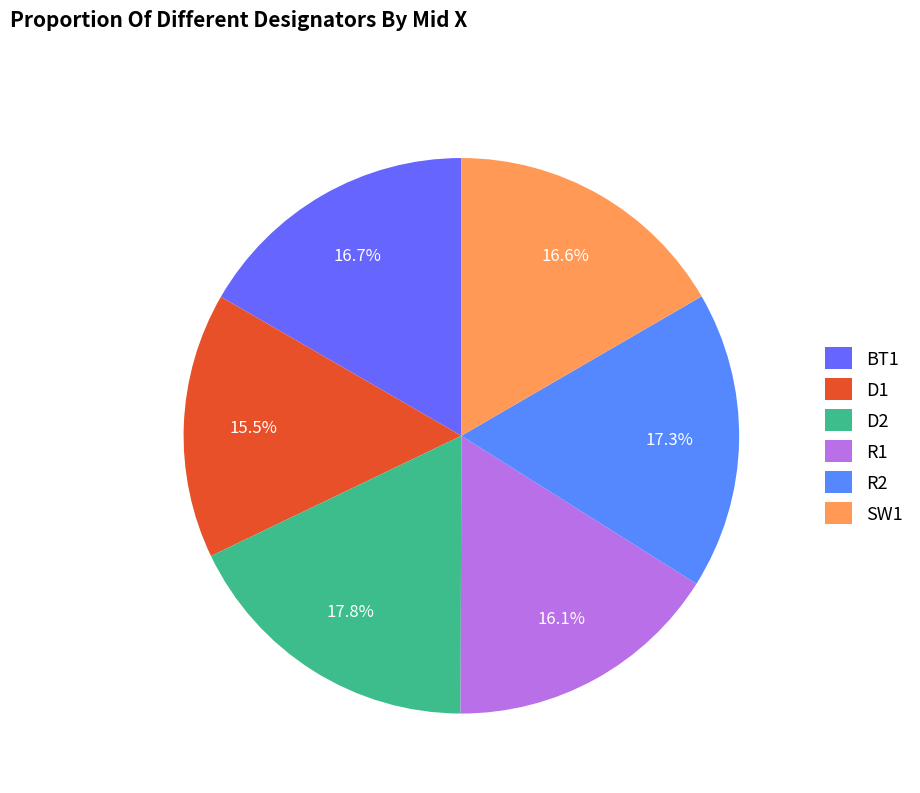

Which category has the biggest portion of the pie?

D2